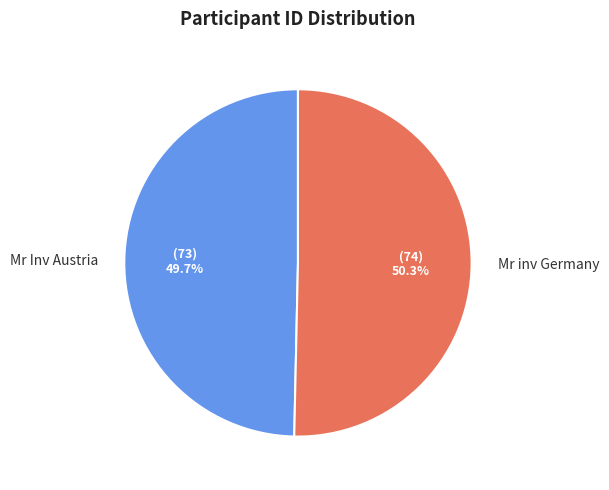

Is the sum of Mr inv Germany and Mr Inv Austria greater than half?

Yes